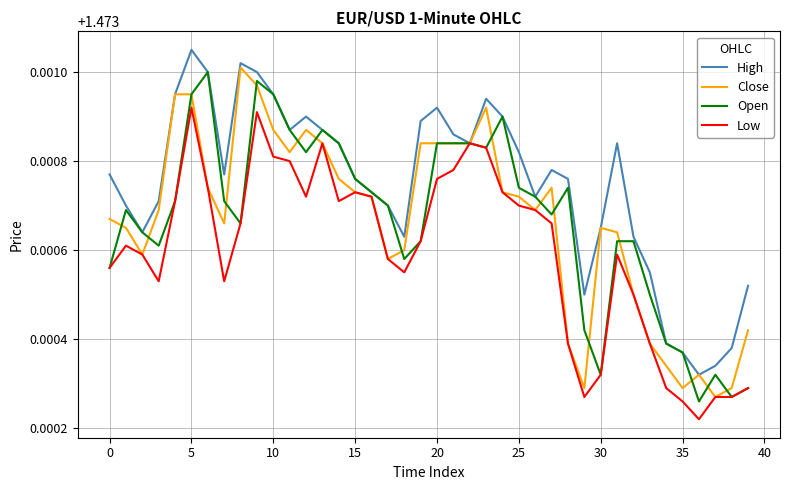

Which series has the largest total across all categories?

High